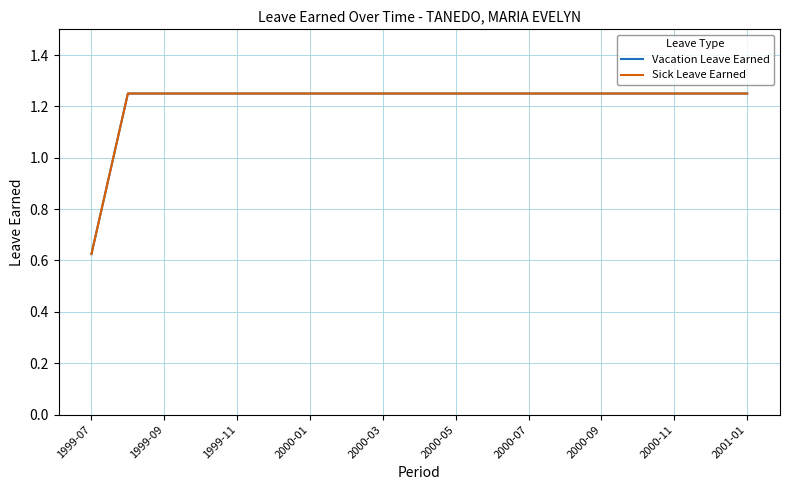

Is this an area chart (filled region under the line)?

No